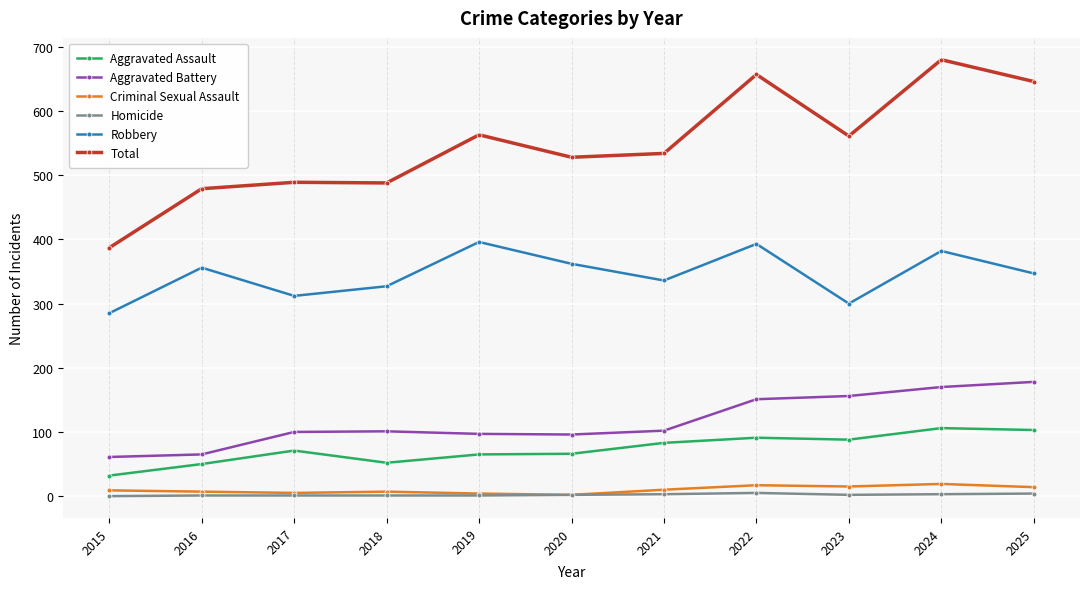

True or false: Criminal Sexual Assault and Robbery intersect in this chart.

False